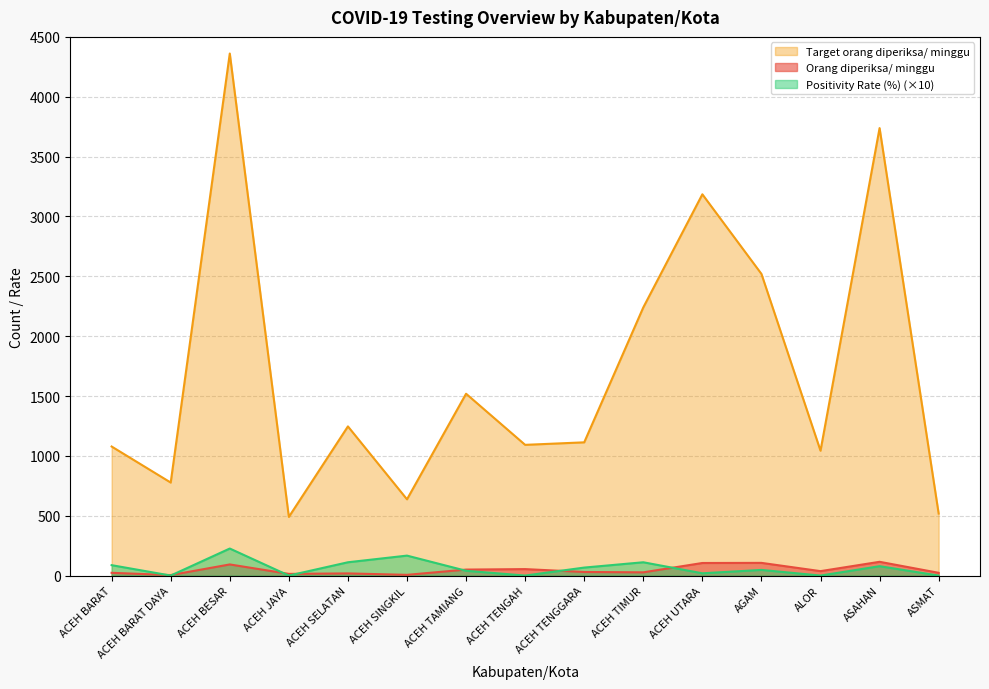

What are all the series names shown in the legend?

Target orang diperiksa/ minggu, Orang diperiksa/ minggu, Positivity Rate (%) (×10)